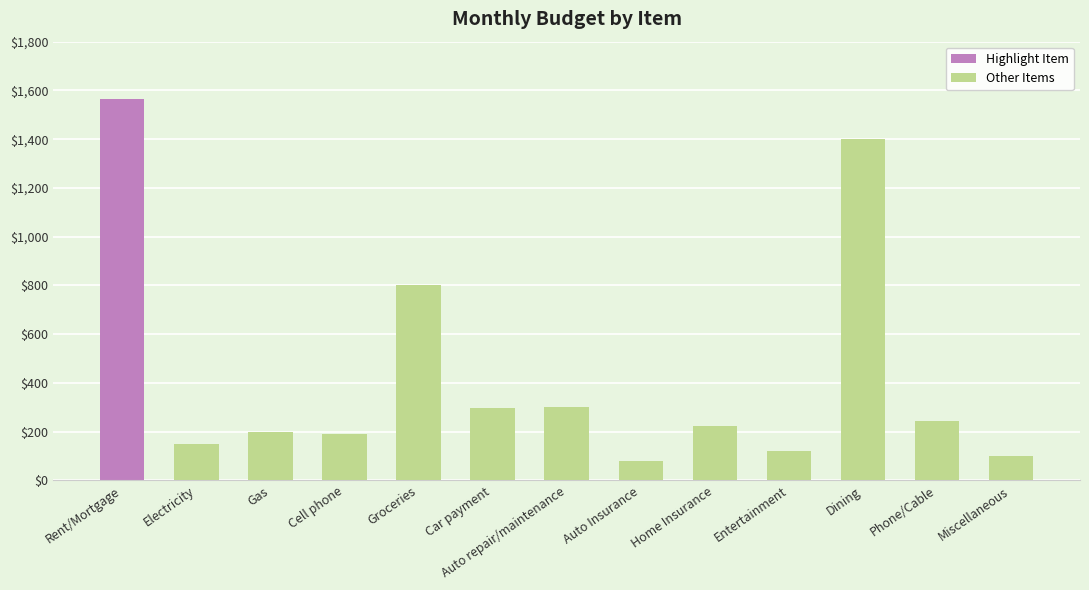

Reading left to right, what are all the values shown in this chart?

Rent/Mortgage=1565	Electricity=150	Gas=200	Cell phone=189	Groceries=800	Car payment=299	Auto repair/maintenance=300	Auto Insurance=78	Home Insurance=222	Entertainment=120	Dining=1400	Phone/Cable=245	Miscellaneous=100